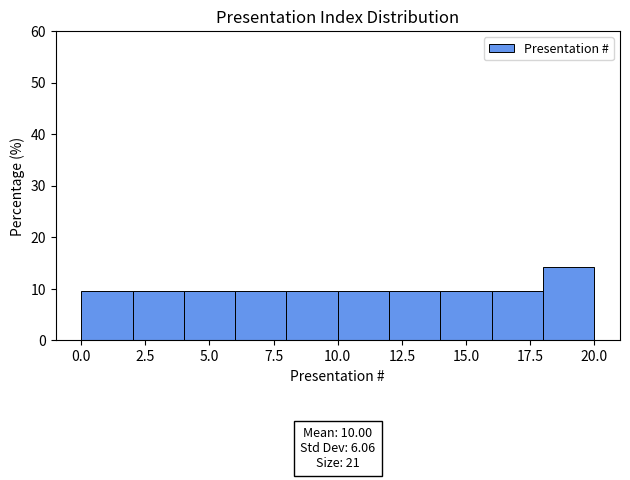

Which range on the x-axis has the tallest bar?

18 to 20